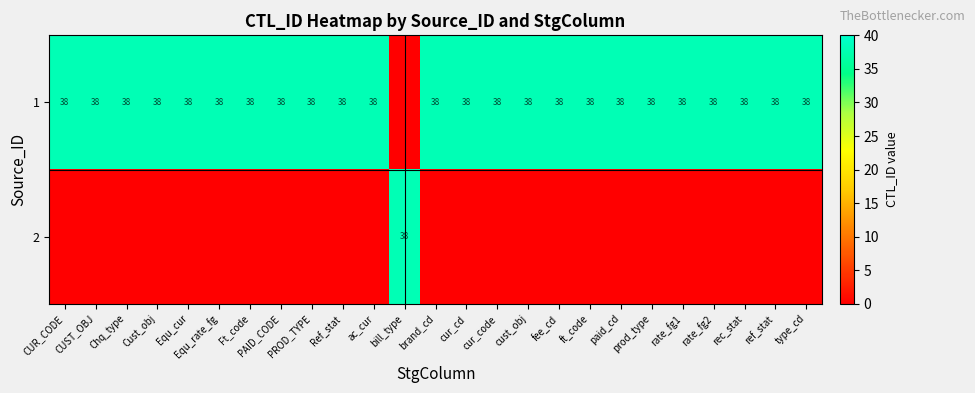

Is it true that row_0 equals 38 at Ref_stat?

True